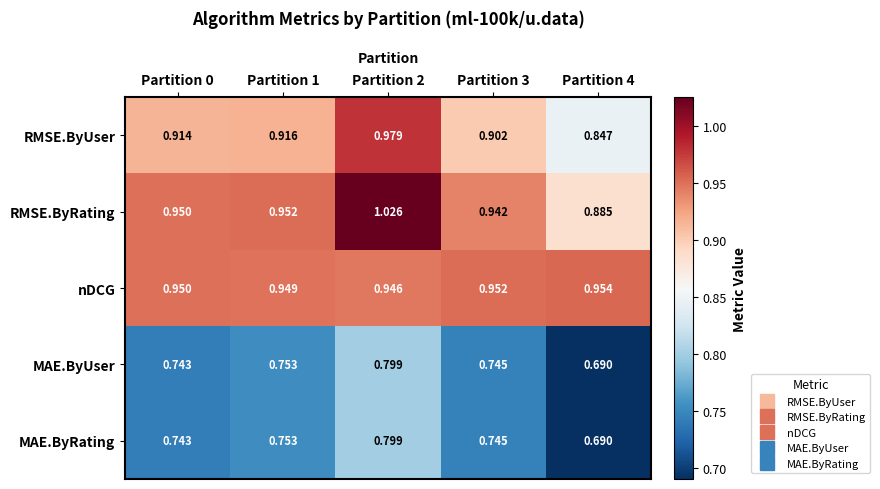

Which series has the largest total across all categories?

RMSE.ByRating